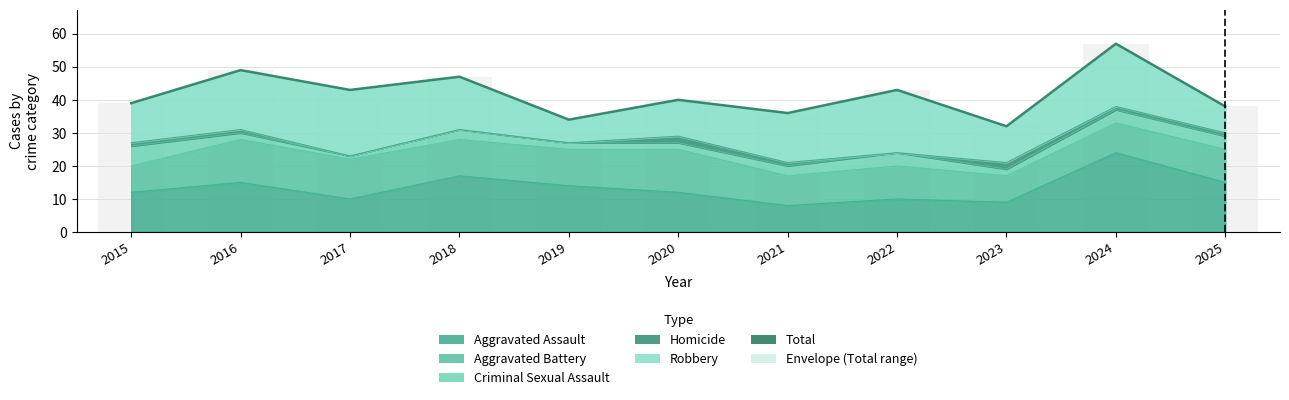

What is the value of the 6th bar from the left?

40